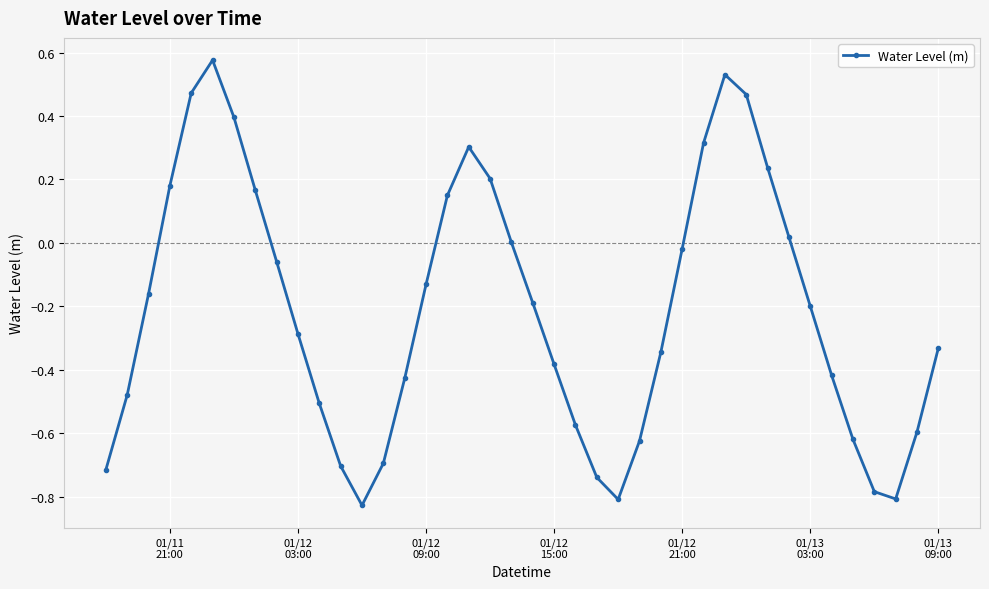

How many data points does each series have?

40